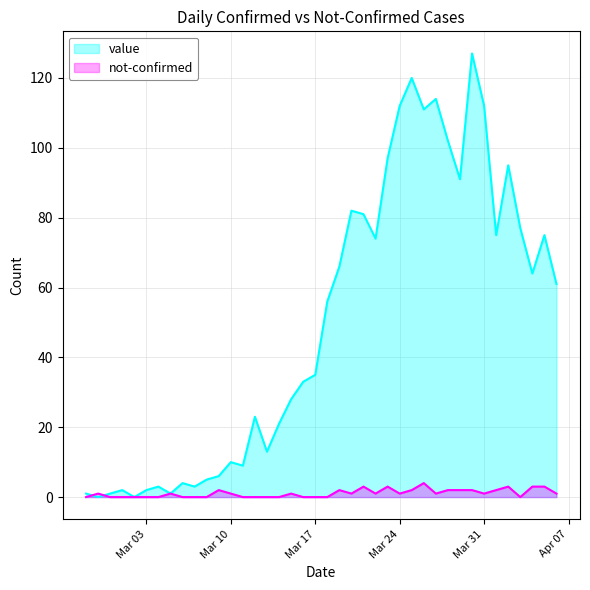

Where is the first local maximum for not-confirmed?

2020-02-28